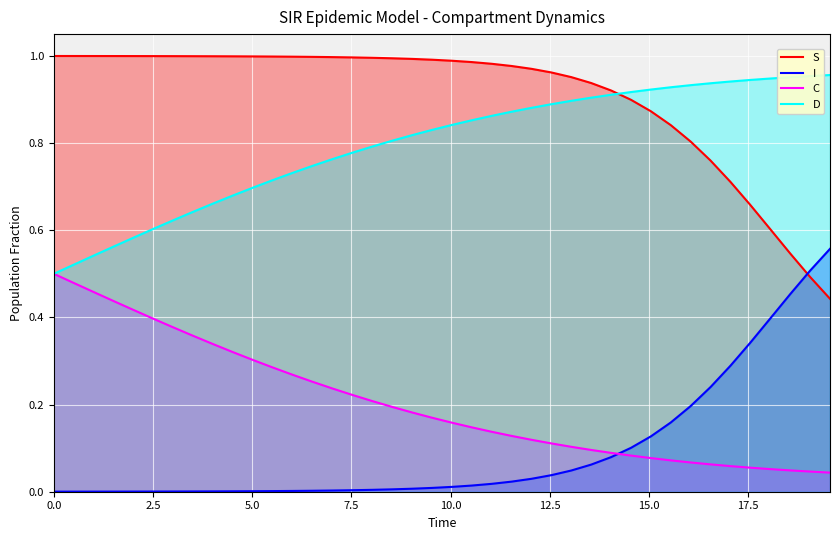

List the series in order of their peak value, highest first.

S, D, I, C